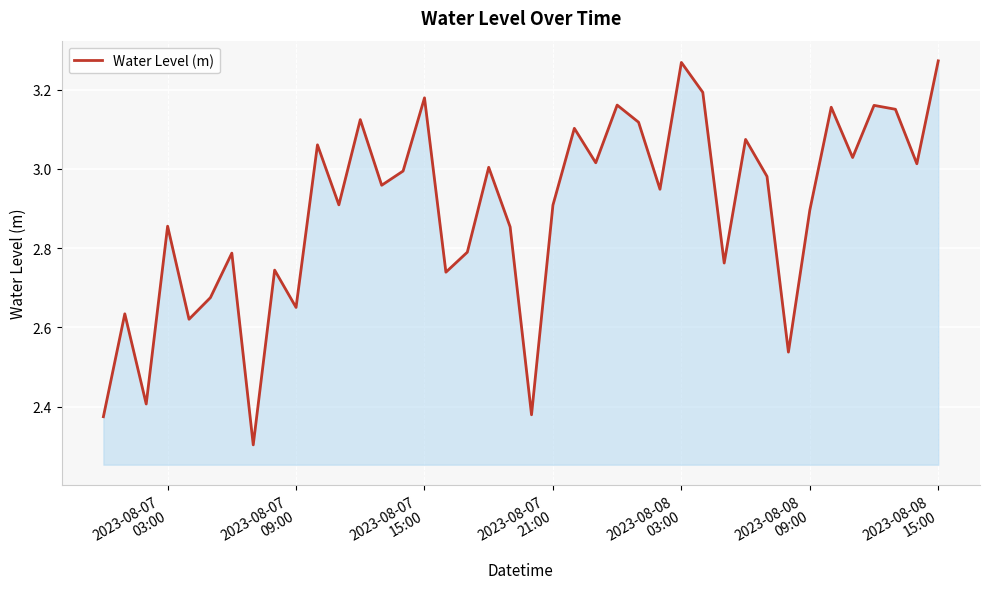

What is the smallest value displayed?

2.3